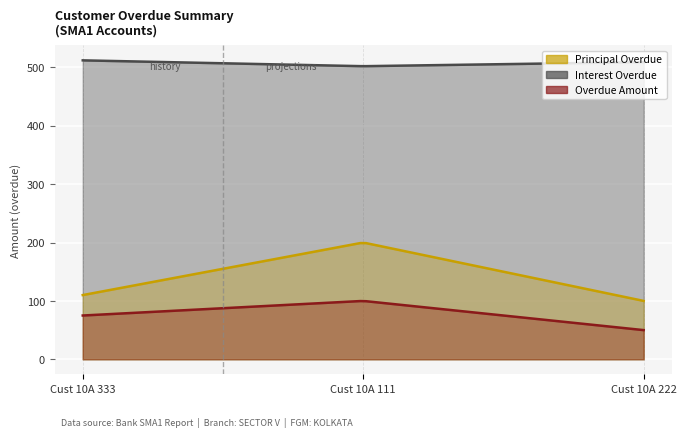

How many values in the INTEREST_OVERDUE series exceed 509?

1